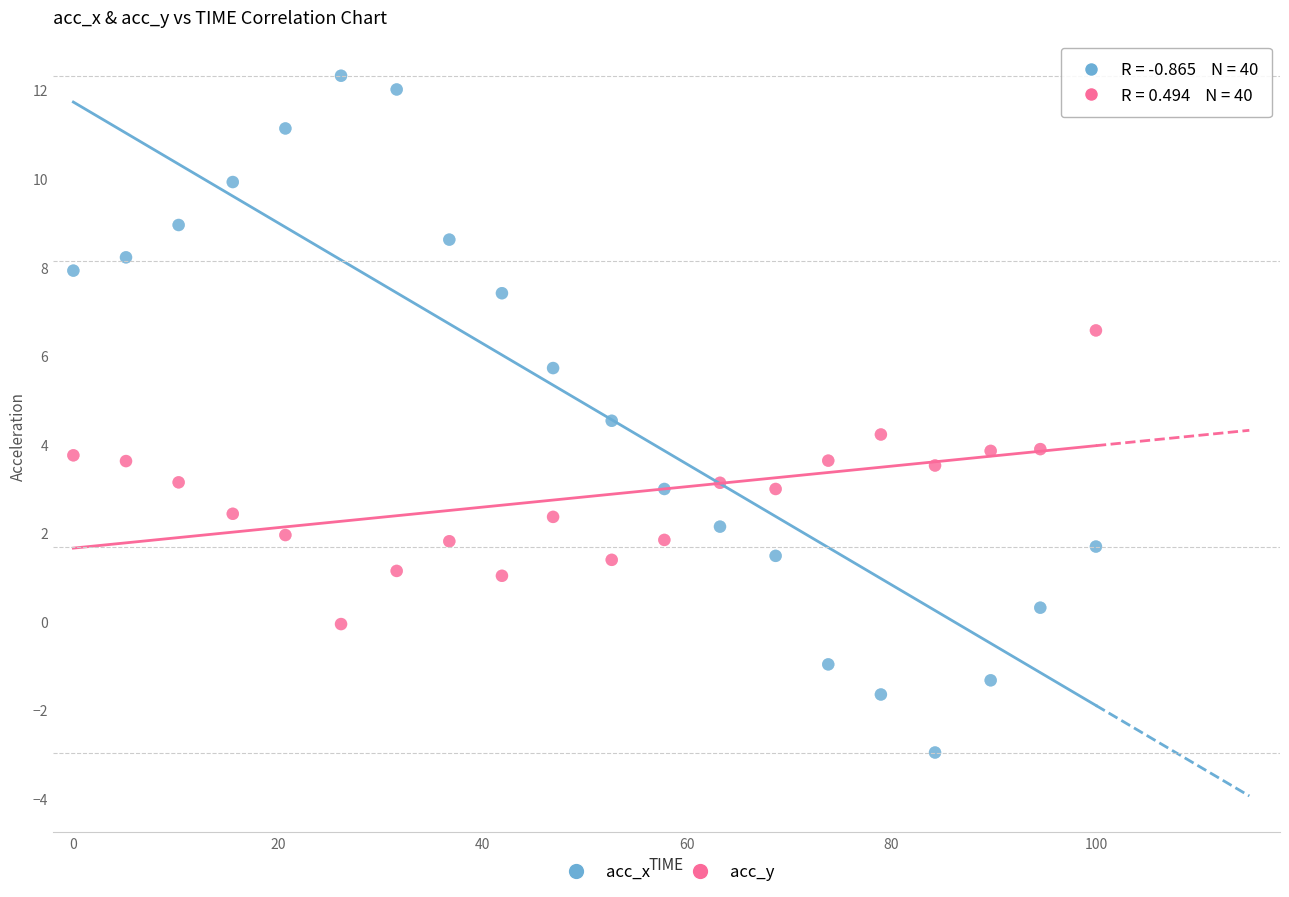

Which series has the largest Y range (max minus min)?

acc_x